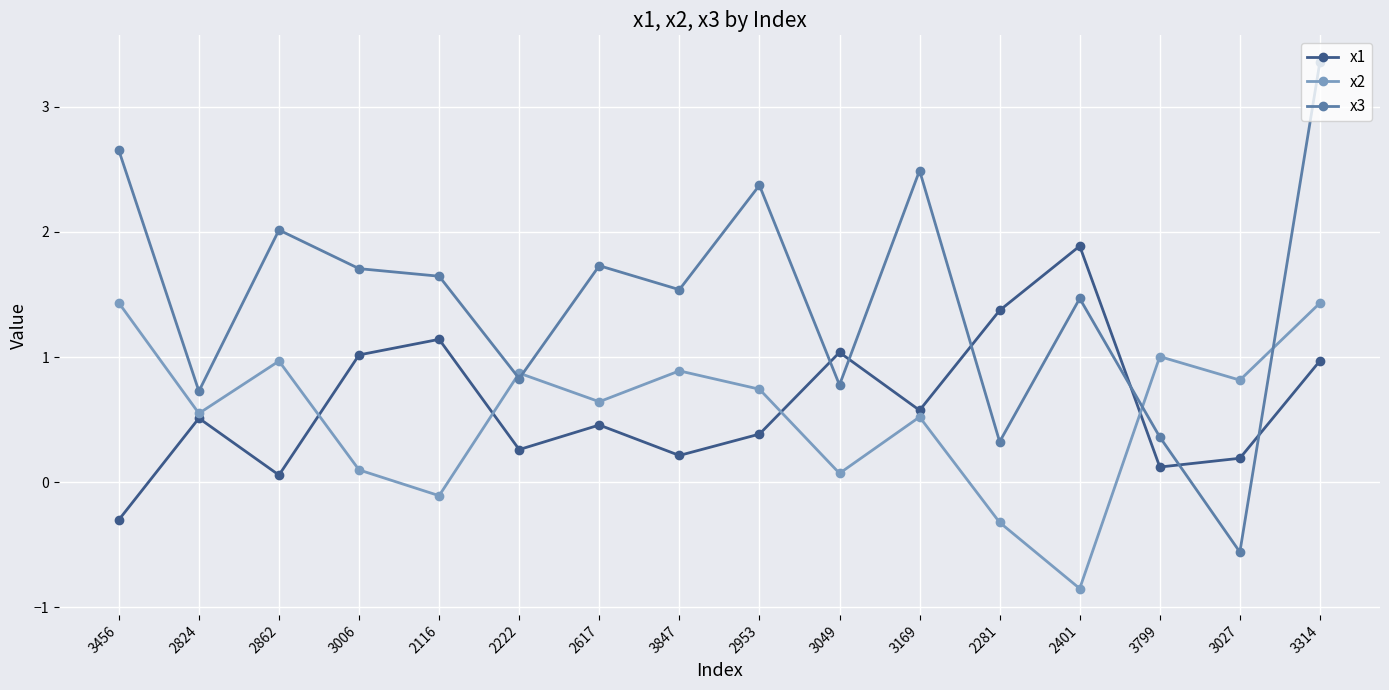

At which category is the sum across all series the highest?

3314